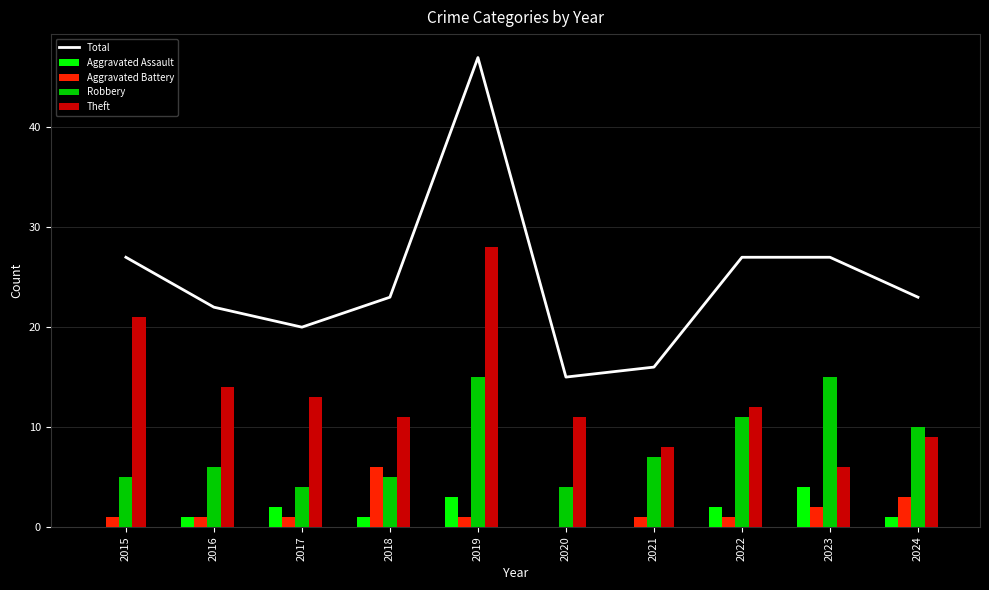

What is the spread (max minus min) of values at 2022?

26